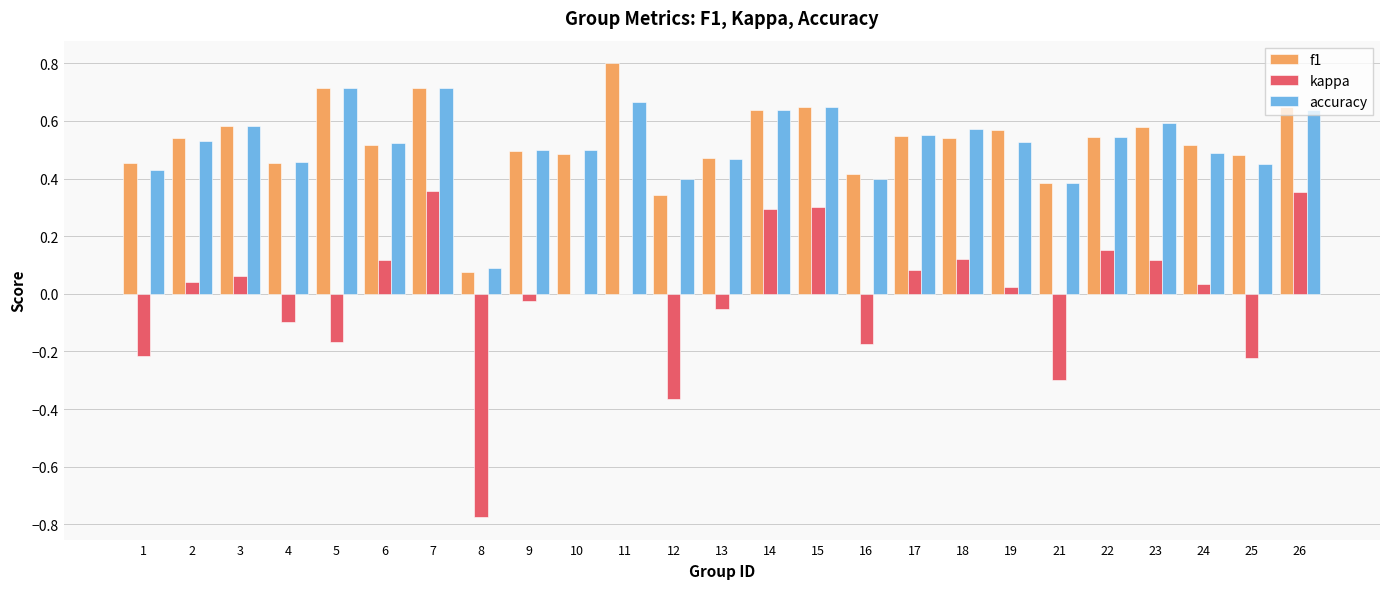

Between 1 and 7, which series saw the biggest shift?

kappa